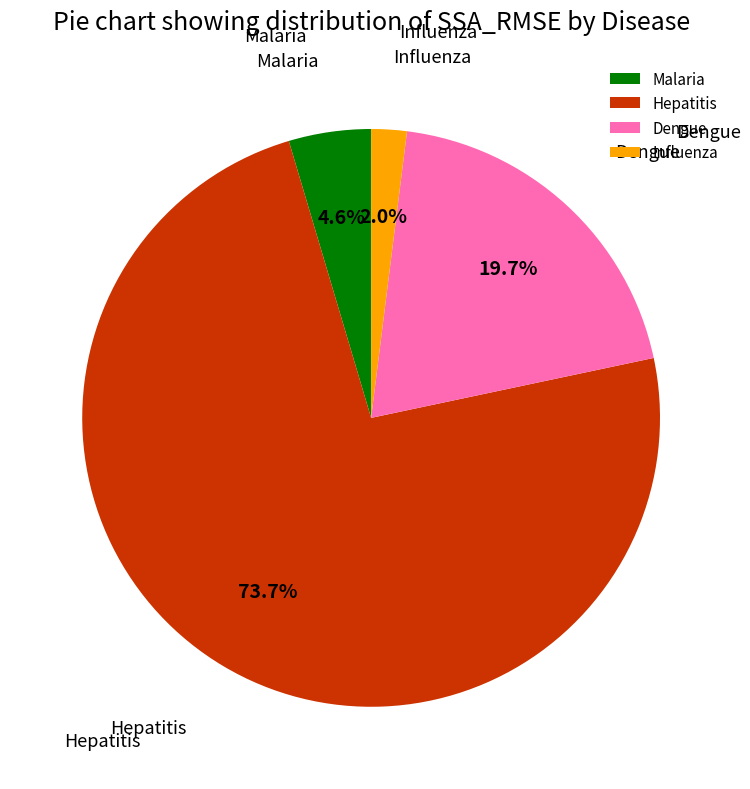

What is the largest slice in the pie chart?

Hepatitis